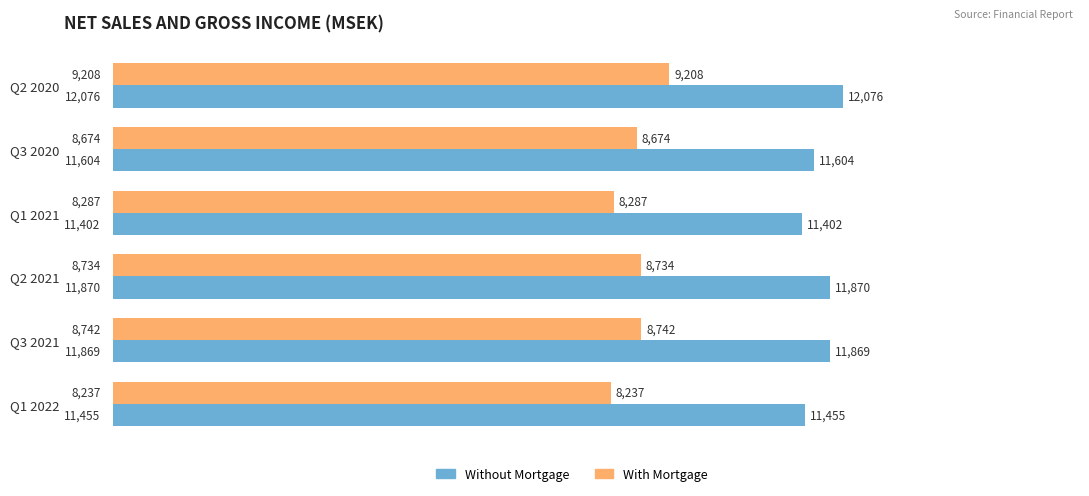

What is the approximate value of Without Mortgage at Q3 2020, to the nearest 50?

11600